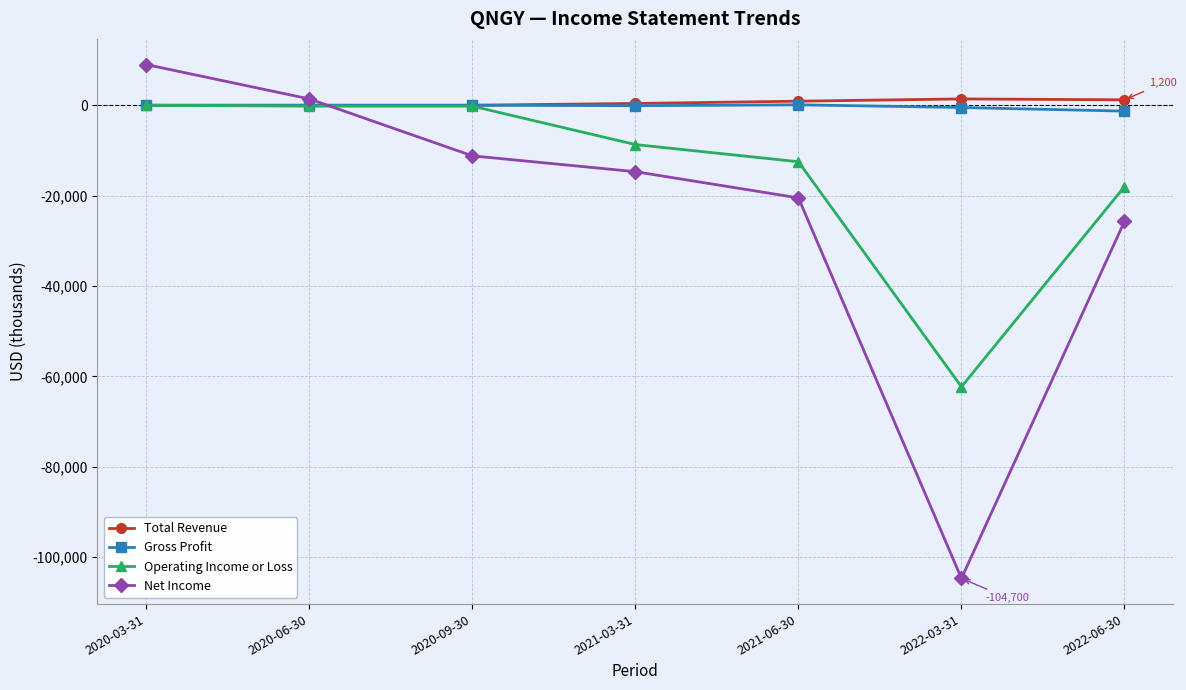

How many distinct data groups are displayed?

4